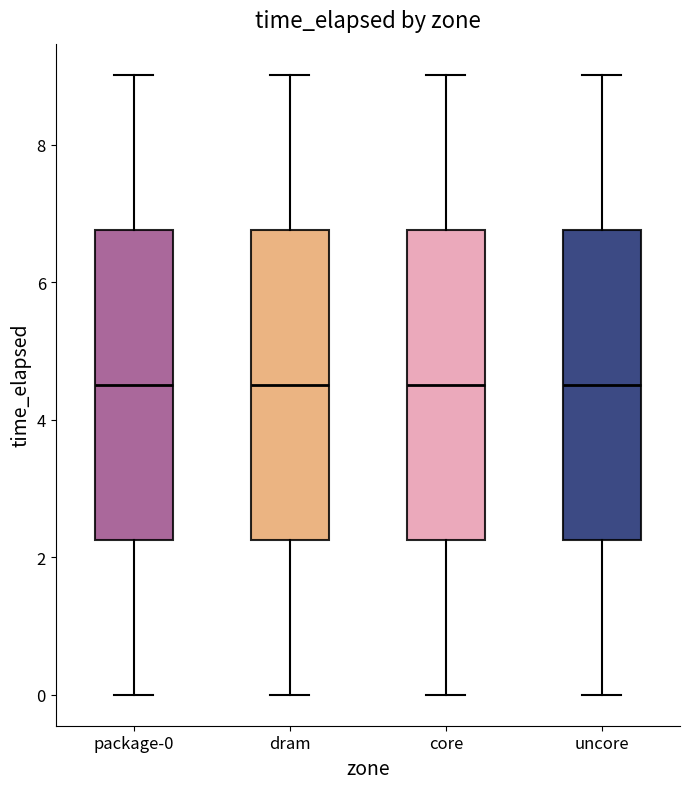

Reading left to right, read every box against the y-axis: the position of its median line, the range the box covers, and the ends of its whiskers. The values are not printed on the chart, so give them approximately, as read against the axis.

package-0: median 4.6, box 2.2 to 6.8, whiskers 0.0 to 9.0
dram: median 4.6, box 2.2 to 6.8, whiskers 0.0 to 9.0
core: median 4.6, box 2.2 to 6.8, whiskers 0.0 to 9.0
uncore: median 4.6, box 2.2 to 6.8, whiskers 0.0 to 9.0